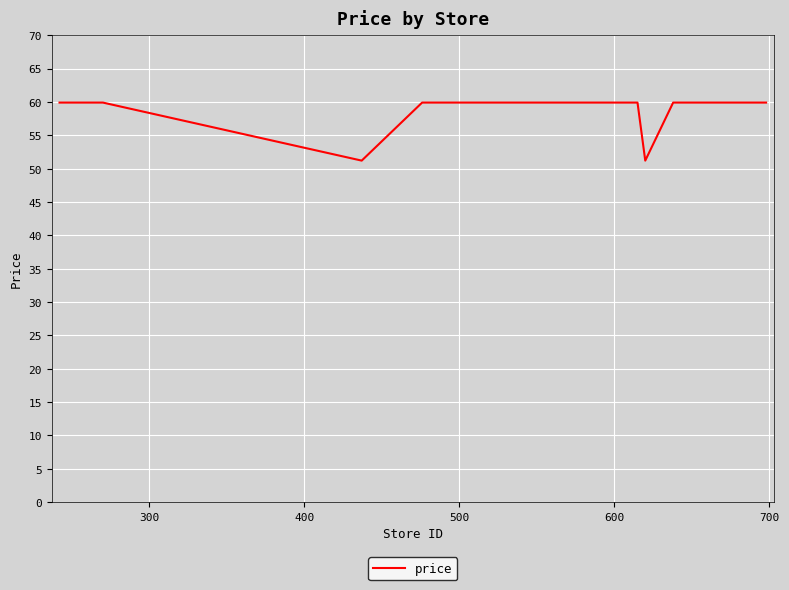

How many values are below 59?

2